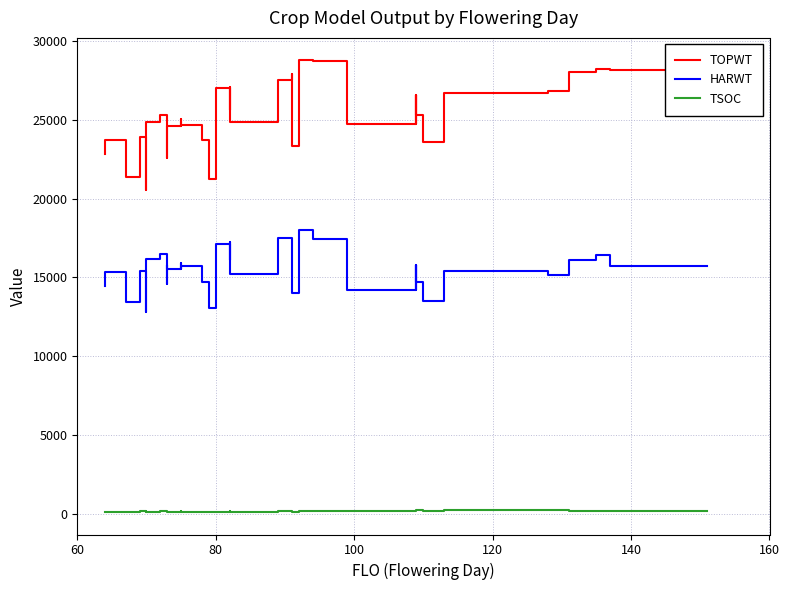

The value of TOPWT at 80 is 21225. True or false?

True